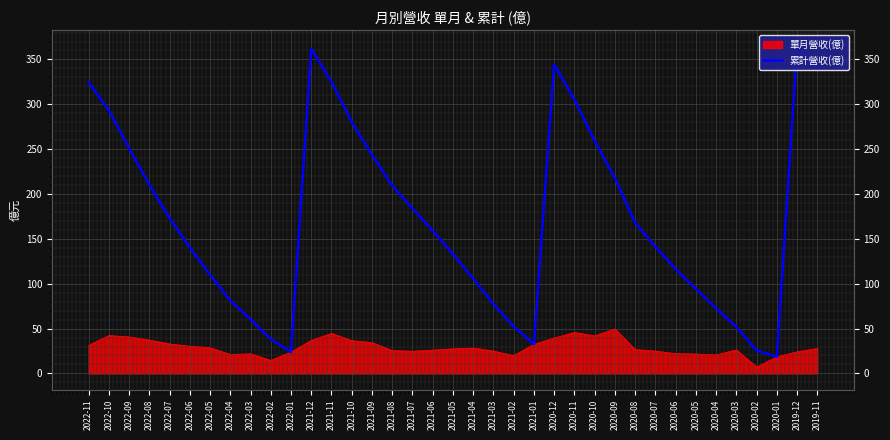

Reading left to right, extract all data points from this chart.

324.6	293.4	251.1	210.4	173.2	140.3	110.0	81.3	60.2	38.3	23.8	361.8	325.0	280.3	243.7	209.3	183.8	159.1	133.1	105.7	77.3	52.4	32.5	344.5	305.1	259.4	217.5	167.8	141.2	116.3	94.3	72.6	51.9	25.6	18.5	364.4	340.2